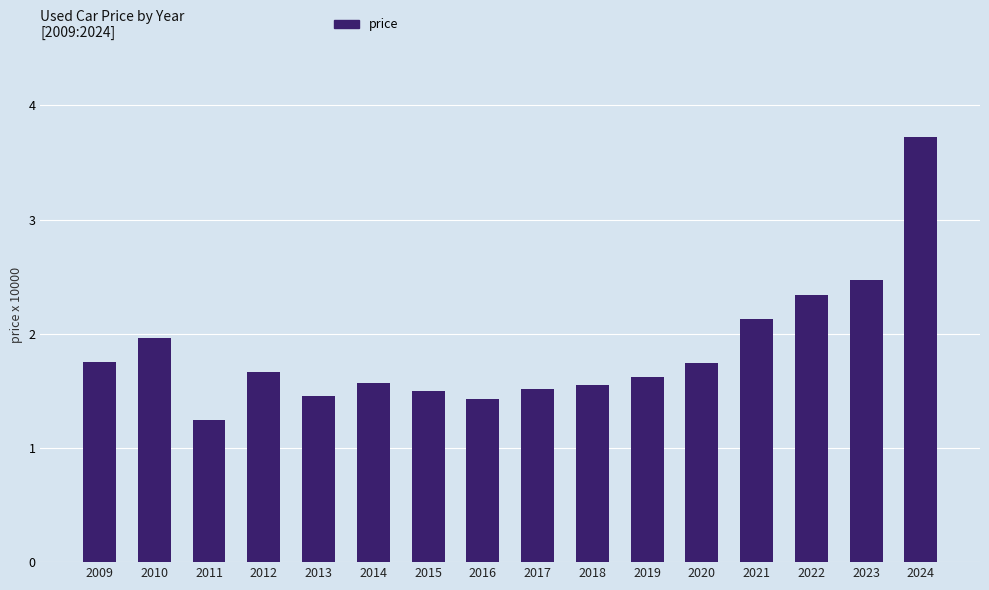

The value at 2020 is 1.7. True or false?

True